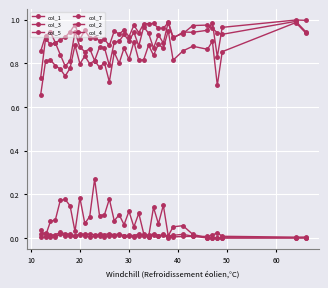

True or false: col_7 and col_2 cross at least once.

False